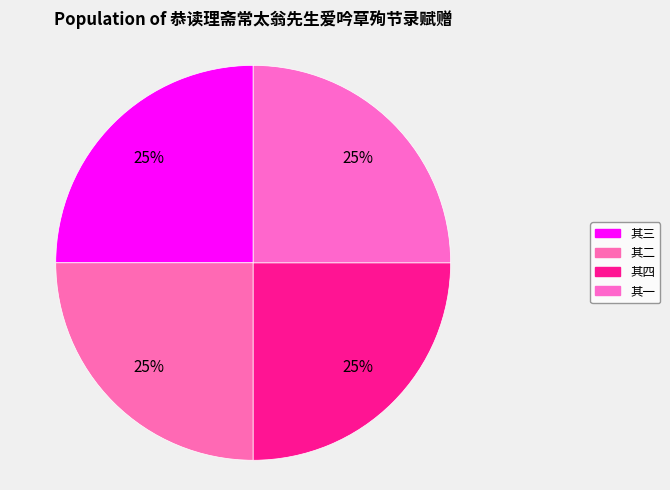

How many segments does this pie chart have?

4